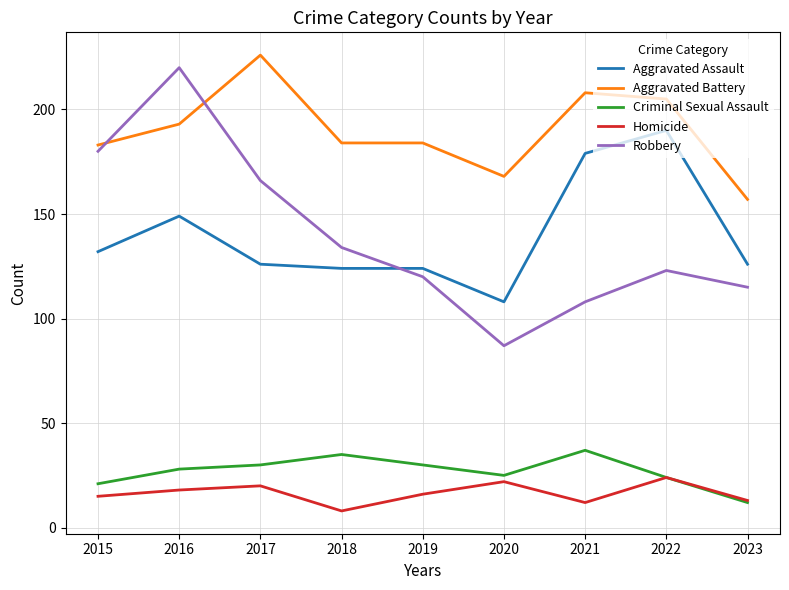

How many interior local peaks does the Homicide series have?

3